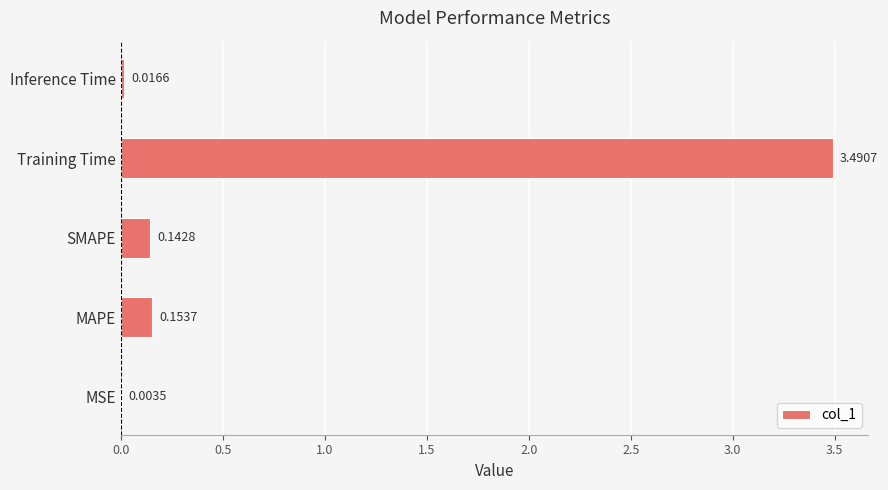

Between SMAPE and Inference Time, which is larger?

SMAPE